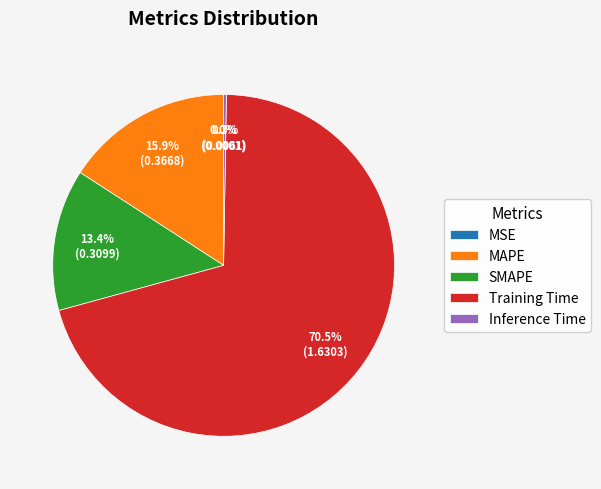

How much of the chart is everything except SMAPE?

86.6%